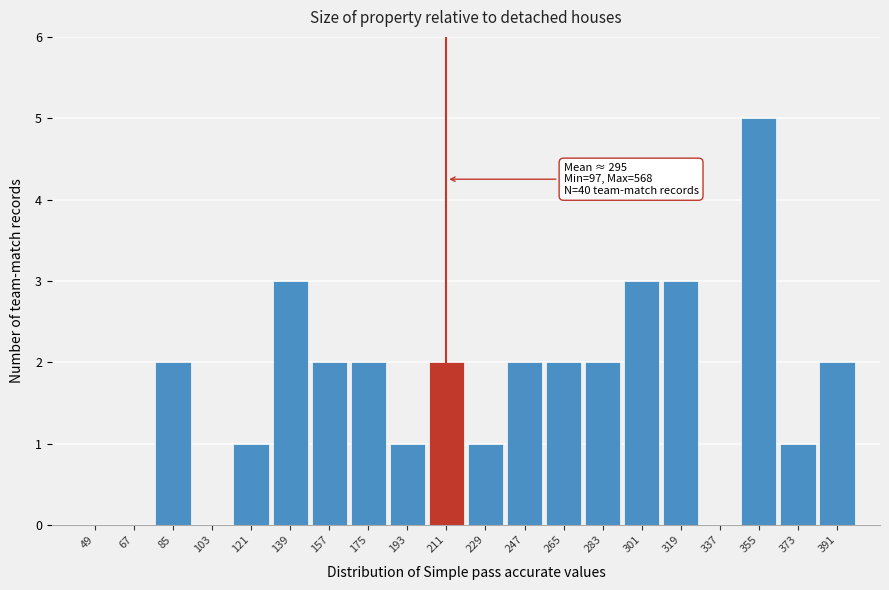

Reading left to right, transcribe all the data shown in this chart.

49=0	67=0	85=2	103=0	121=1	139=3	157=2	175=2	193=1	211=2	229=1	247=2	265=2	283=2	301=3	319=3	337=0	355=5	373=1	391=2